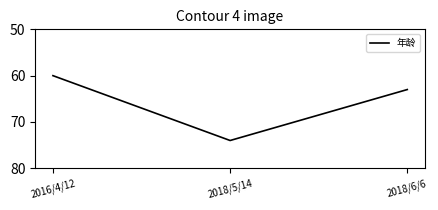

How many series are shown in this chart?

1